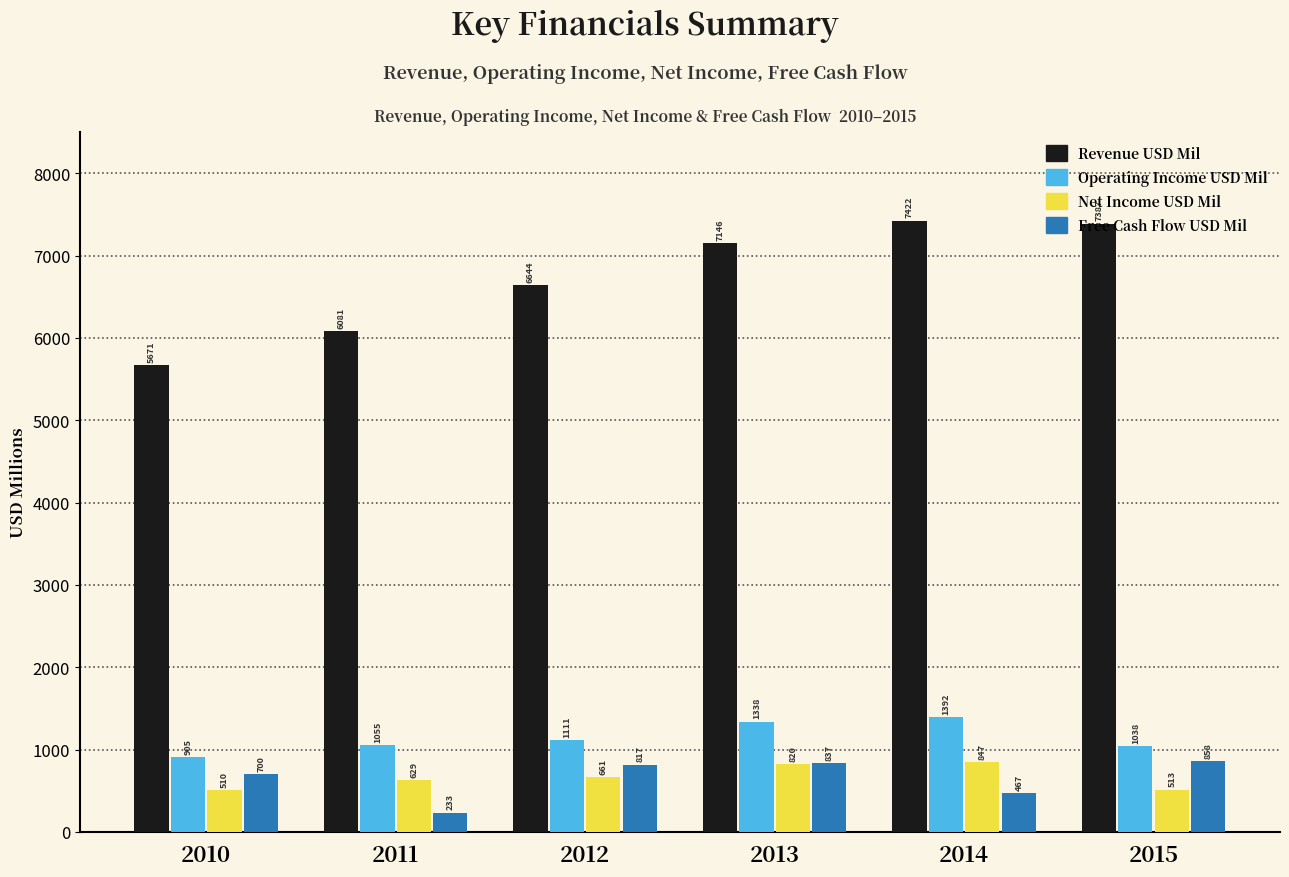

At which category is the sum across all series the highest?

2013